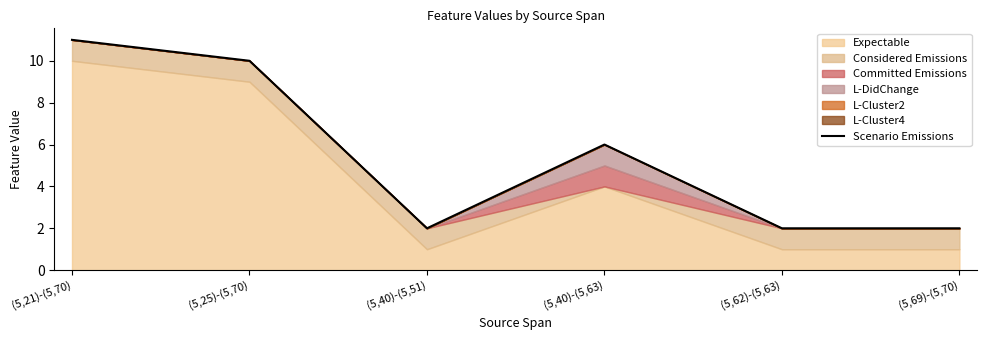

Reading left to right, what are all the values shown in this chart?

(5,21)-(5,70)=11	(5,25)-(5,70)=10	(5,40)-(5,51)=2	(5,40)-(5,63)=6	(5,62)-(5,63)=2	(5,69)-(5,70)=2